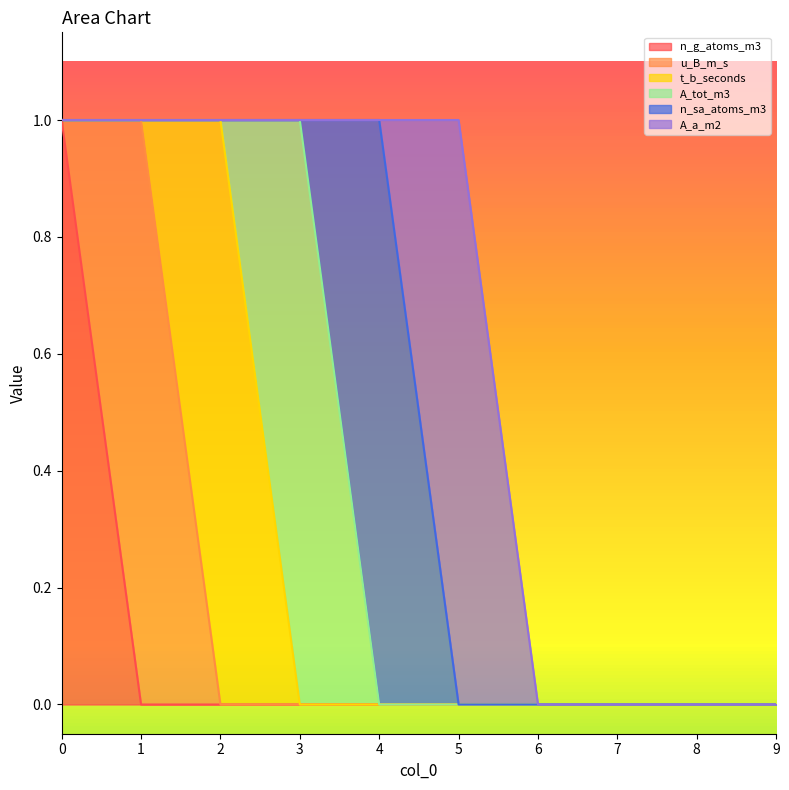

What are all the series names shown in the legend?

n_g_atoms_m3, u_B_m_s, t_b_seconds, A_tot_m3, n_sa_atoms_m3, A_a_m2